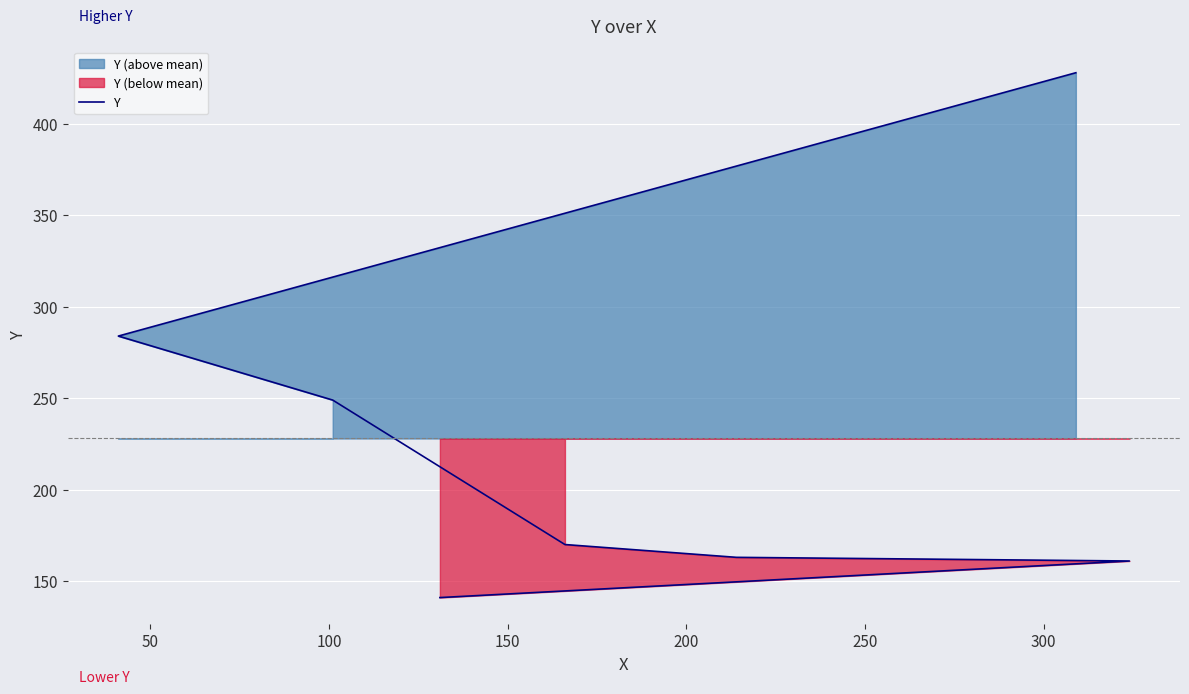

Between 100 and 150, which is larger?

150